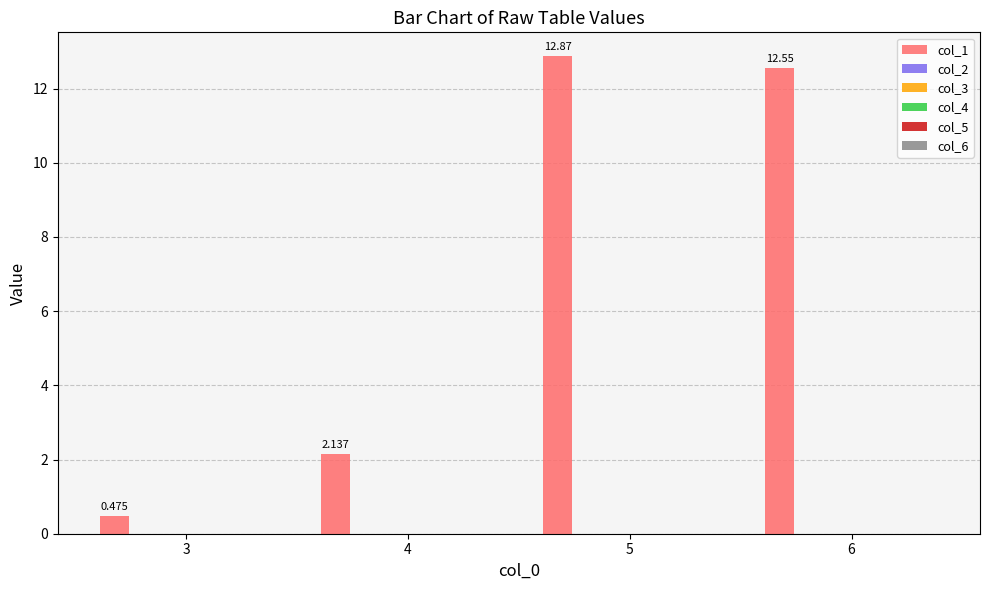

How many distinct data groups are displayed?

1